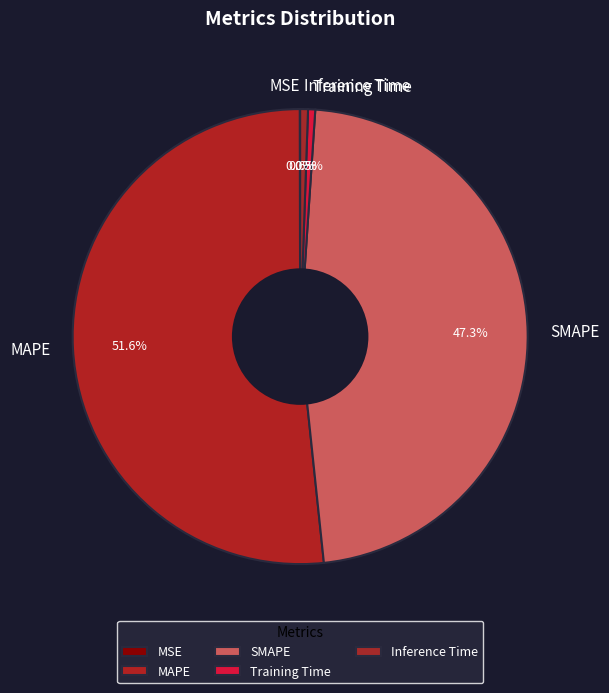

Do SMAPE and Inference Time together represent more than half of the pie?

No